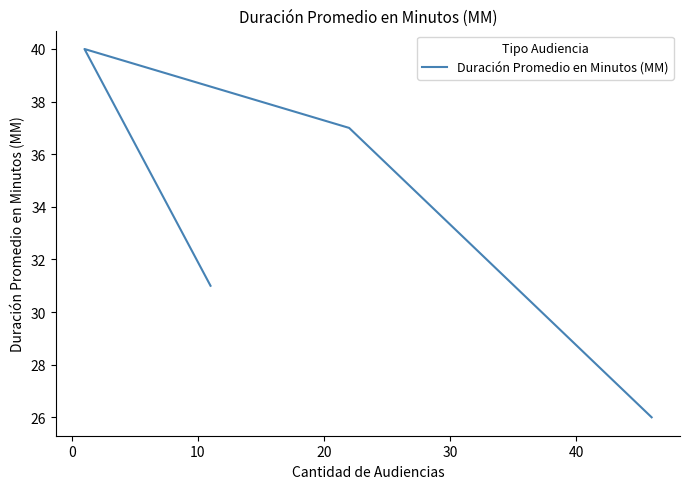

The chart shows a value of 50 at 20. True or false?

False